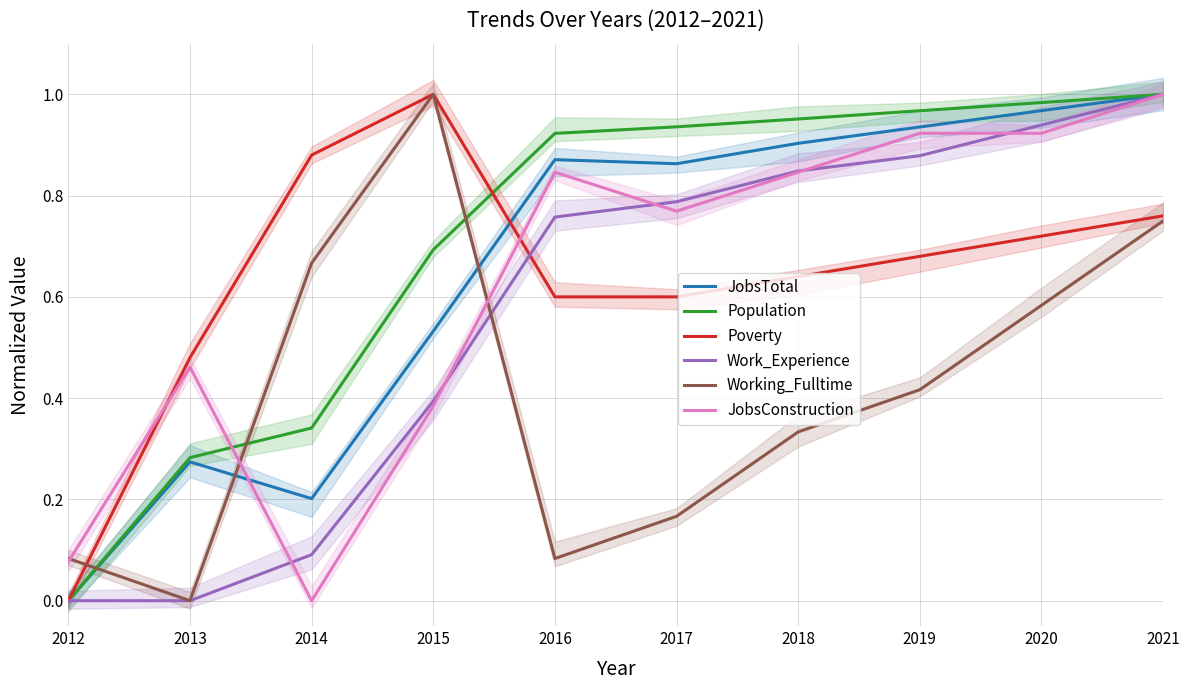

The value of JobsTotal at 2015 is 0.3. True or false?

False